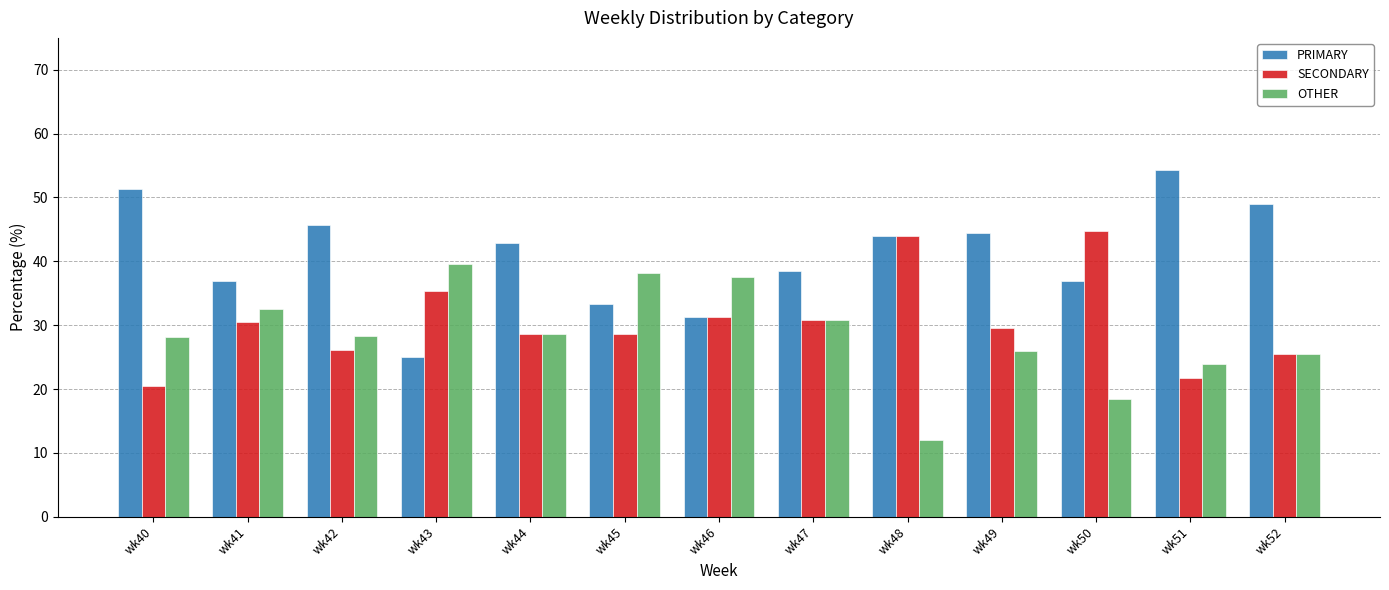

True or false: PRIMARY has a value of 25.1 at wk50.

False